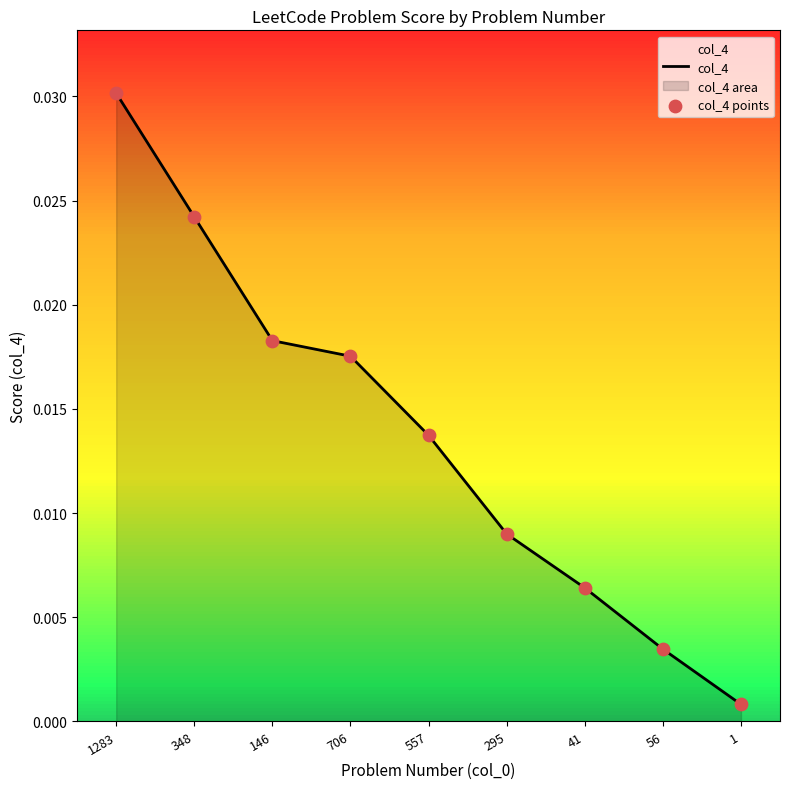

Which series reaches the minimum Y coordinate?

col_4